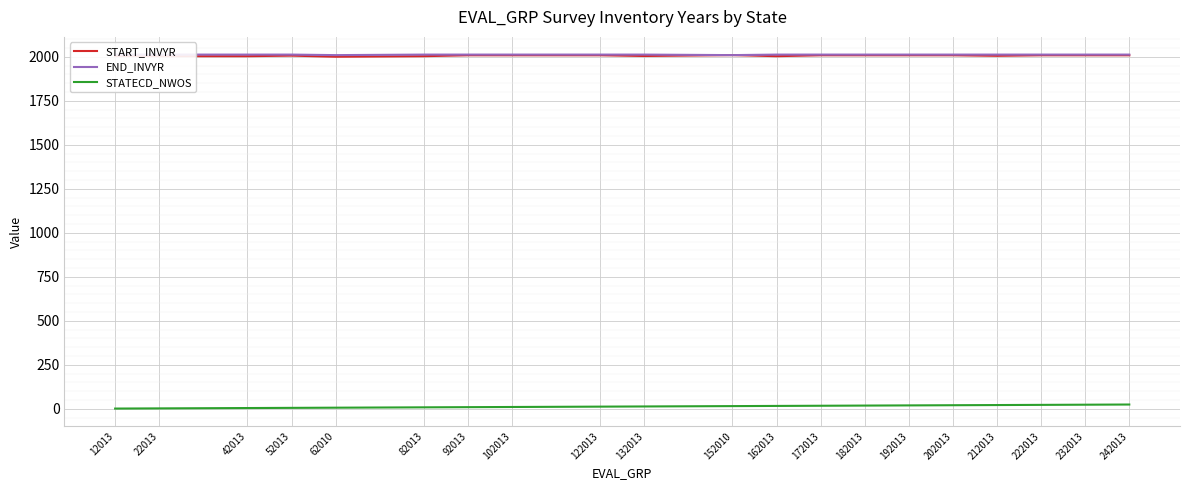

What are all the series names shown in the legend?

START_INVYR, END_INVYR, STATECD_NWOS